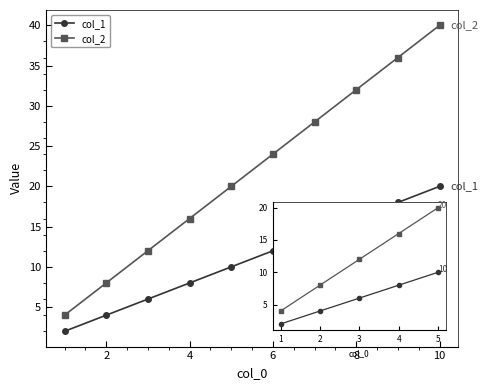

True or false: col_1 and col_2 cross at least once.

False